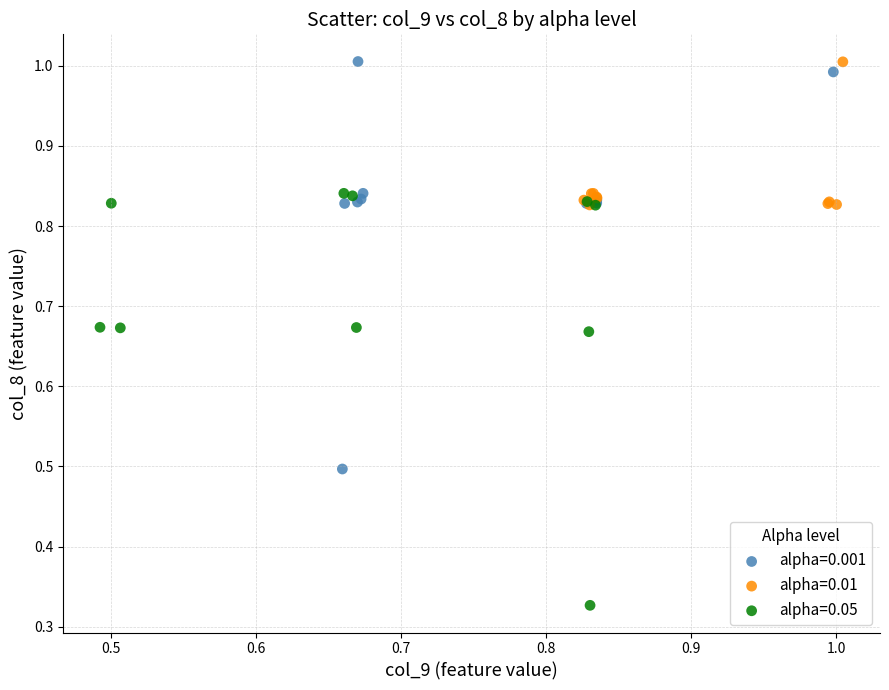

Which series contains the lowest Y value?

alpha=0.05